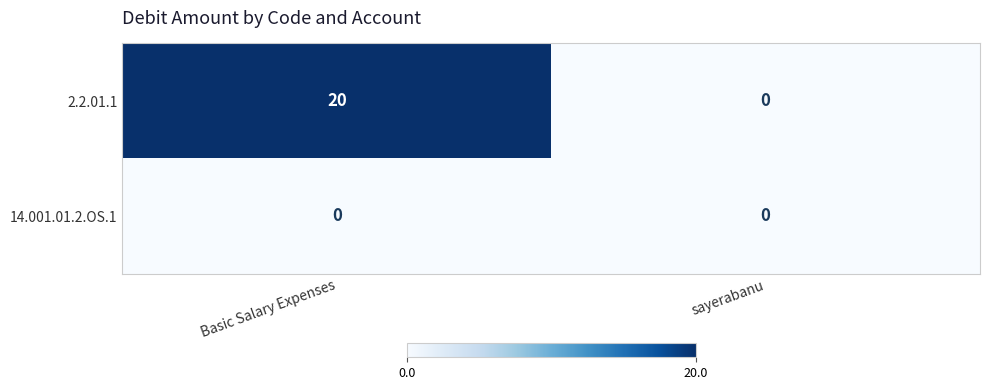

List the series in order of their overall mean, lowest first.

14.001.01.2.OS.1, 2.2.01.1